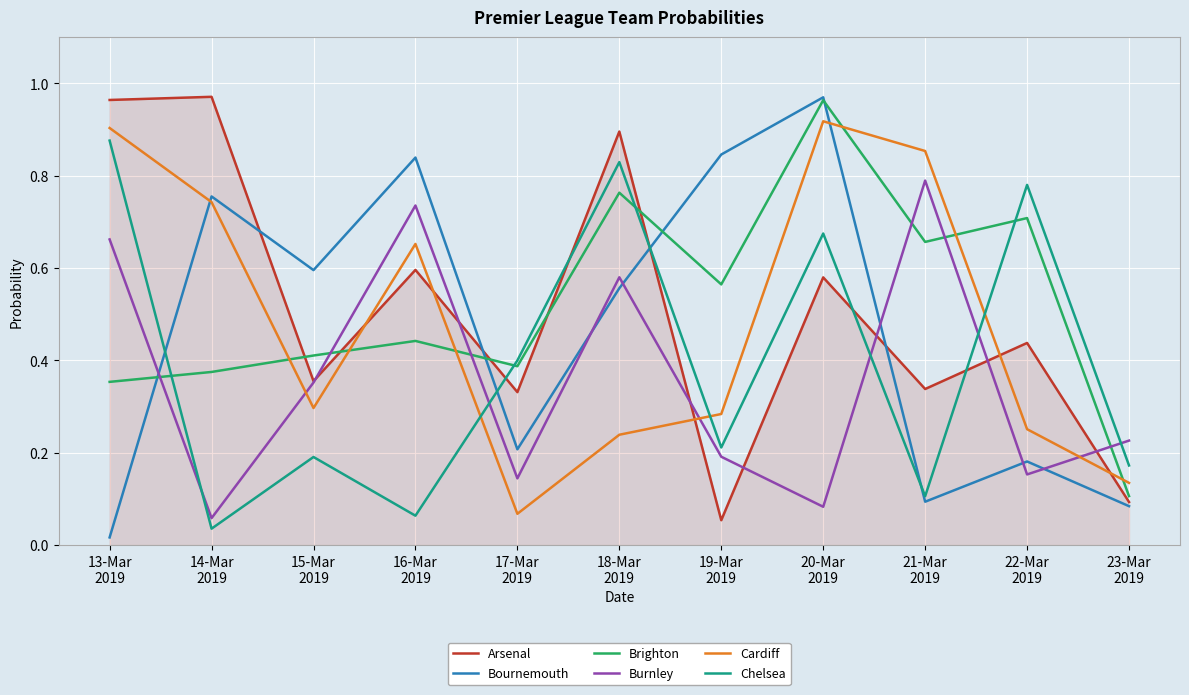

Which series has the largest range (max minus min)?

Bournemouth